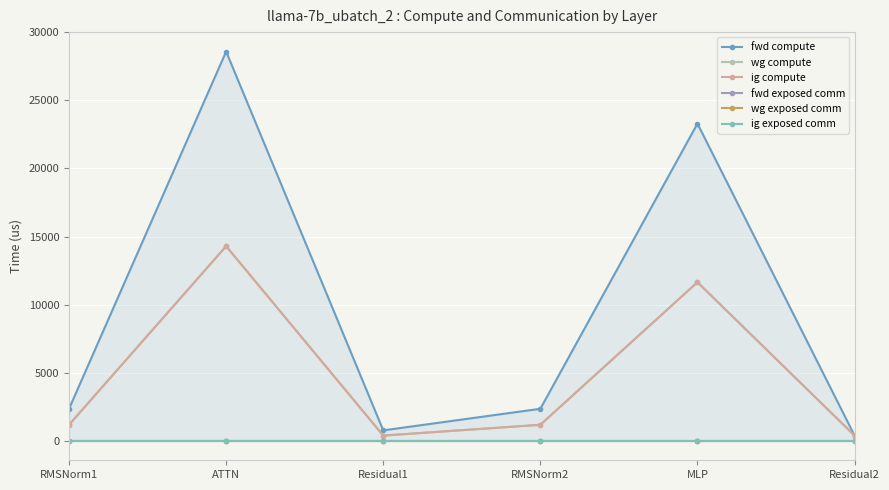

True or false: fwd compute has more than 0 interior local peaks.

True